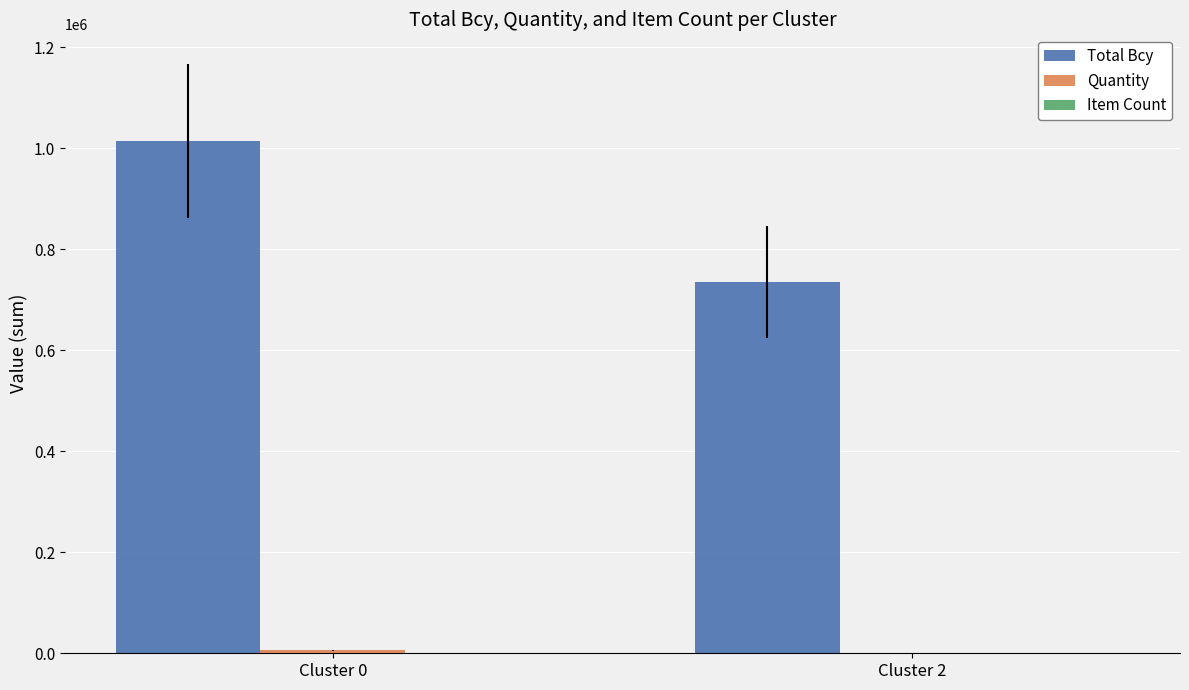

Between Cluster 0 and Cluster 2, which series saw the biggest shift?

Total Bcy